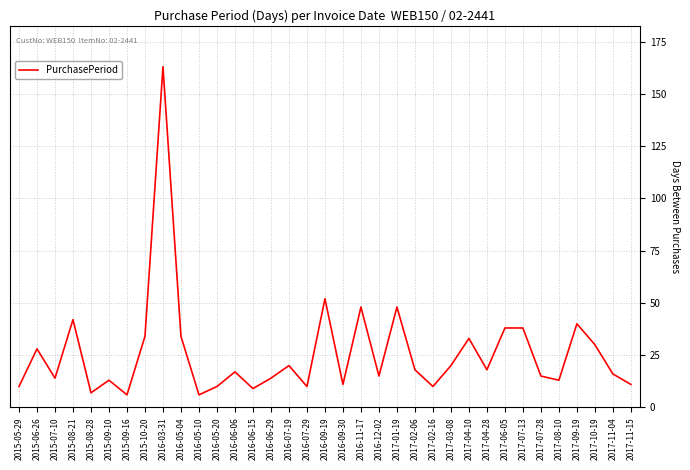

What is the difference between the maximum and minimum values?

157